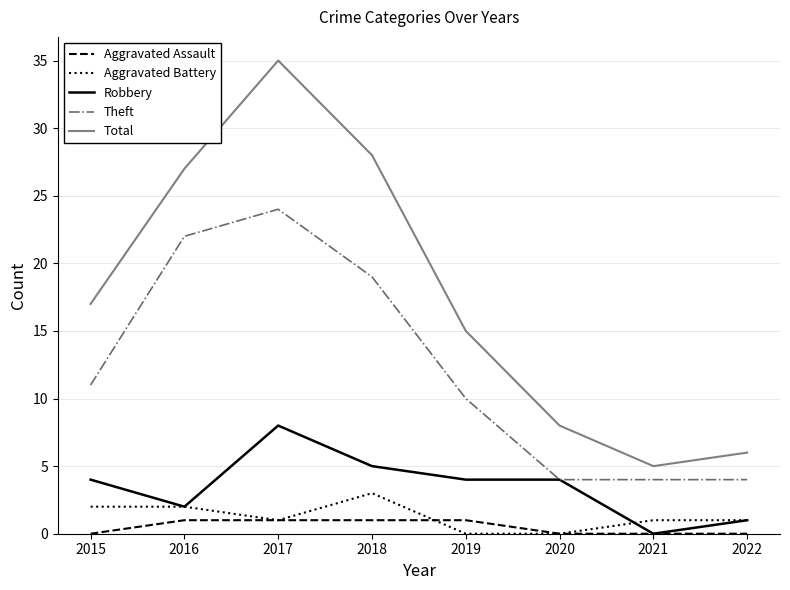

True or false: Robbery and Total intersect in this chart.

False